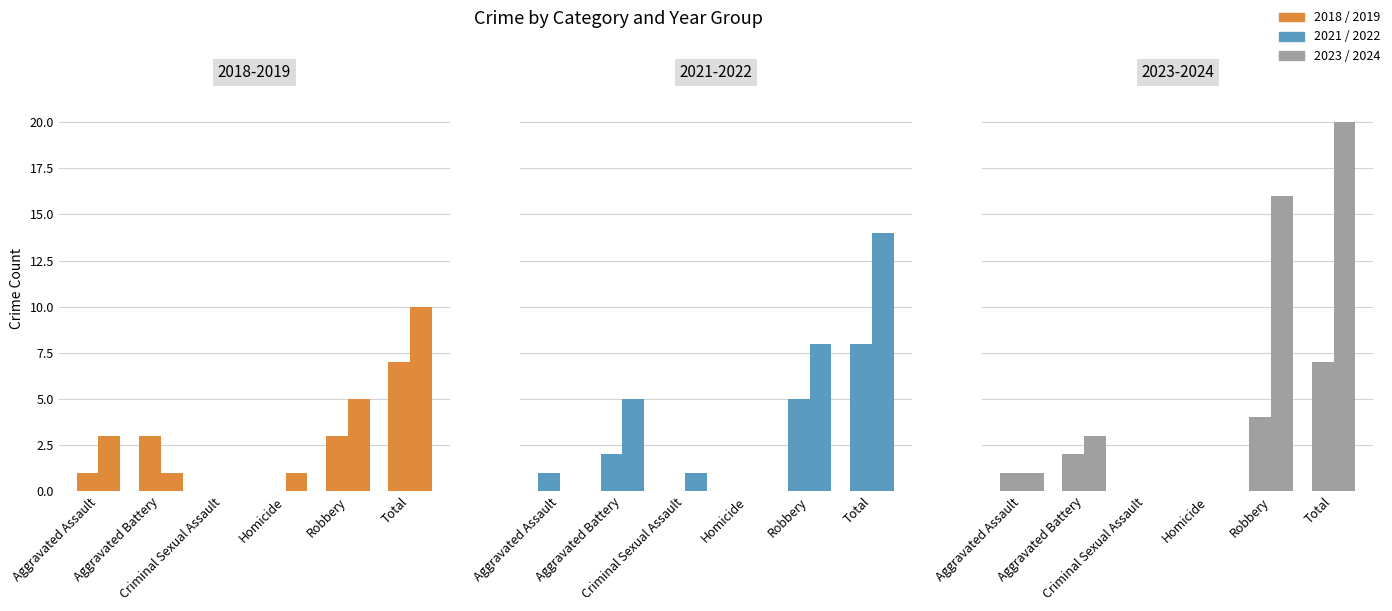

What is the sum of all 2023 values?

14